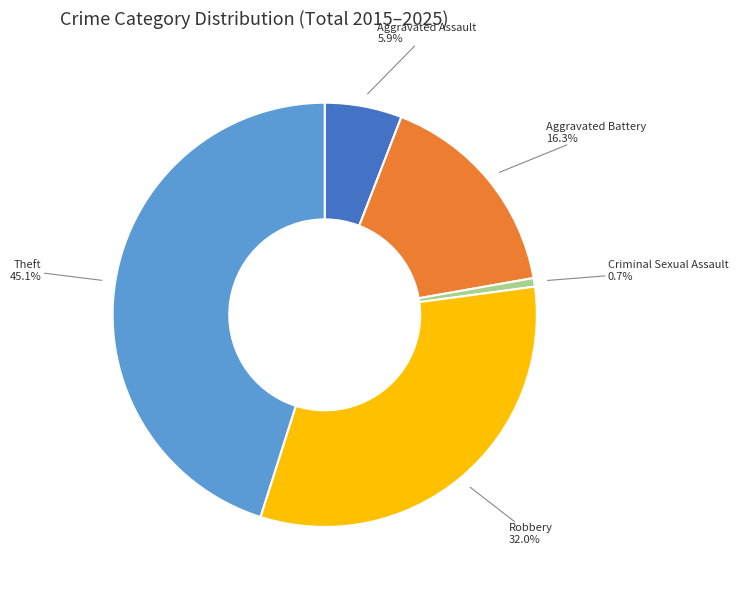

Does any single category account for the majority?

No